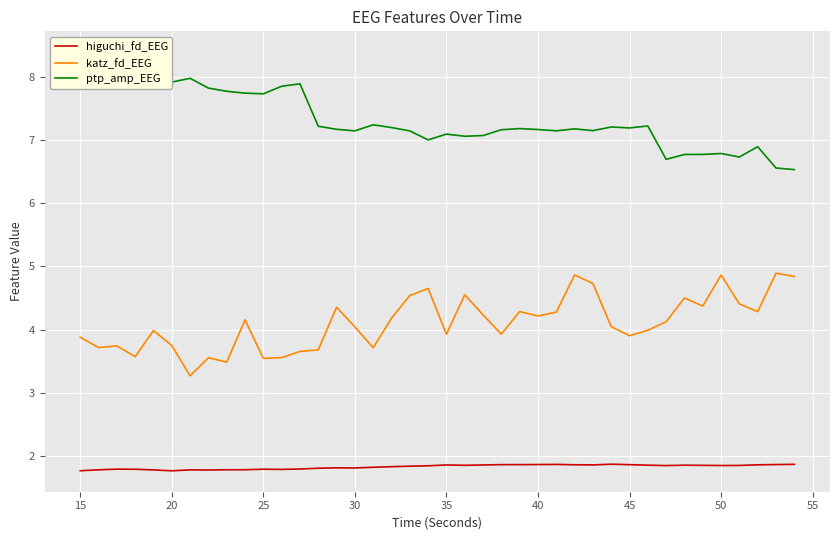

True or false: higuchi_fd_EEG and katz_fd_EEG intersect in this chart.

False